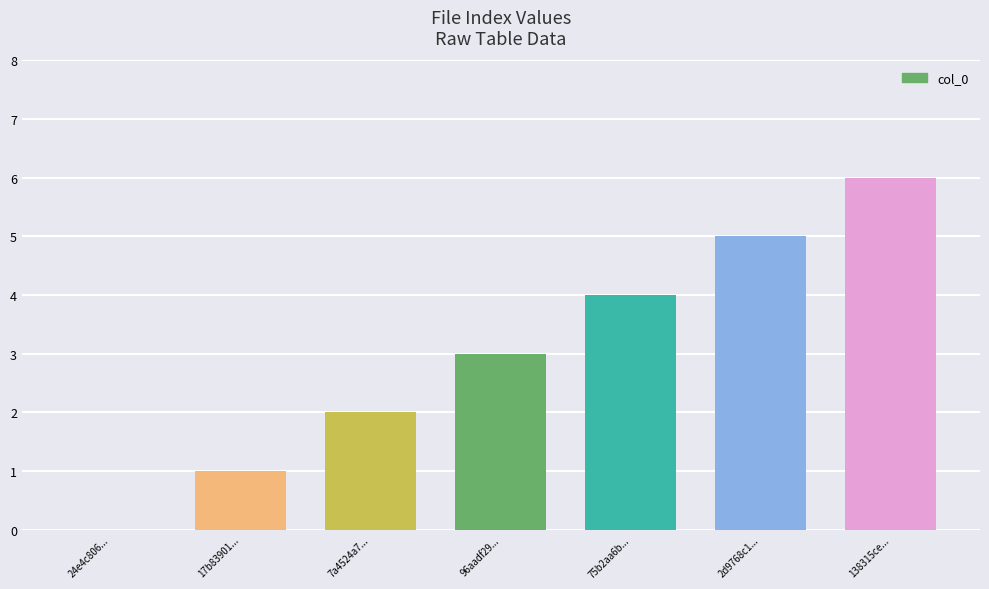

The chart shows a value of 0 at 7a4524a7.... True or false?

False